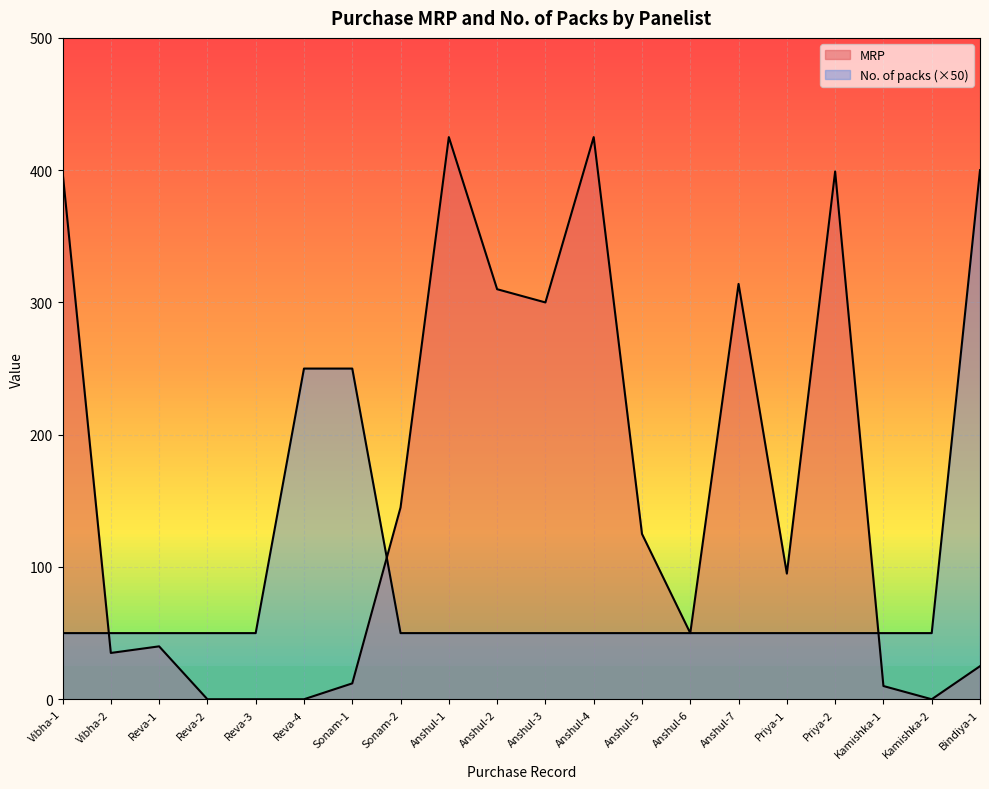

At Priya-2, list the series in order from largest to smallest.

MRP, No. of packs